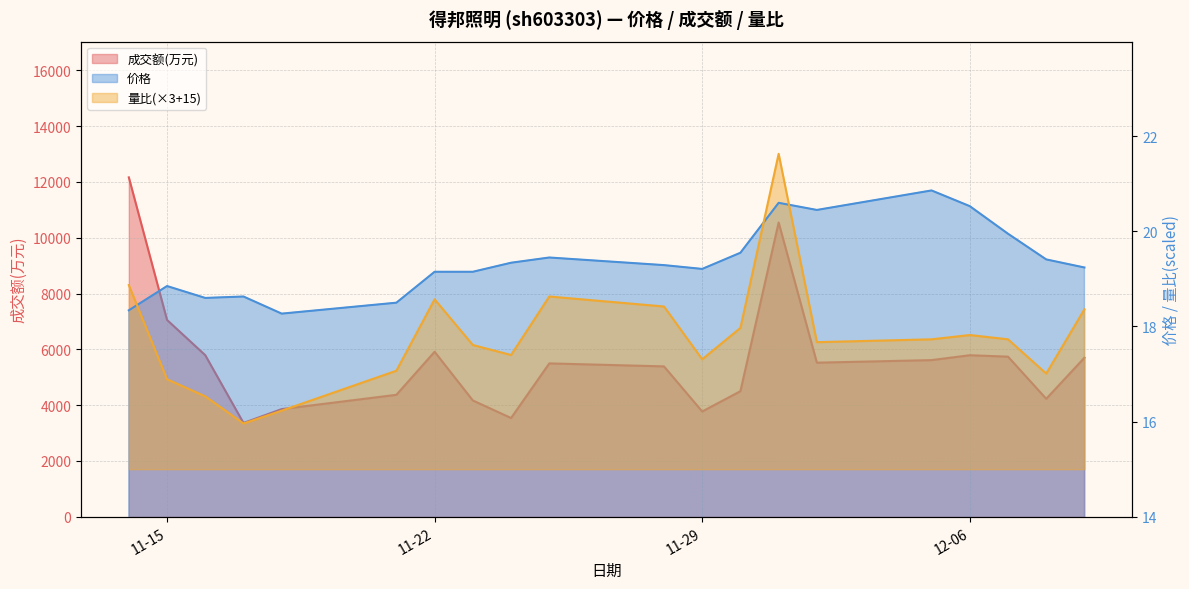

What is the sum of the 价格 values at 2022-11-25 and 2022-12-08?

38.9